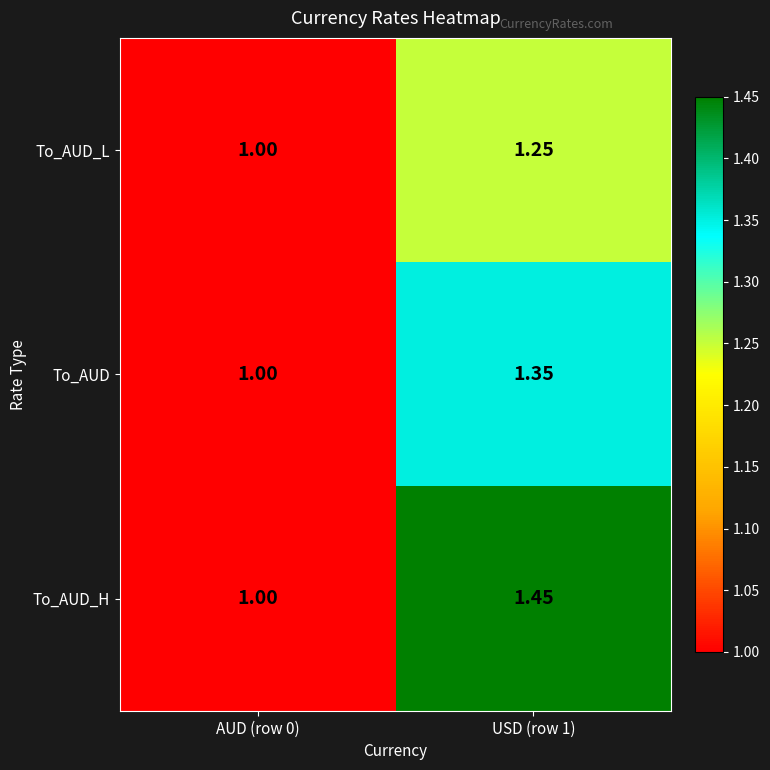

Between AUD (row 0) and USD (row 1), which series saw the biggest shift?

To_AUD_H